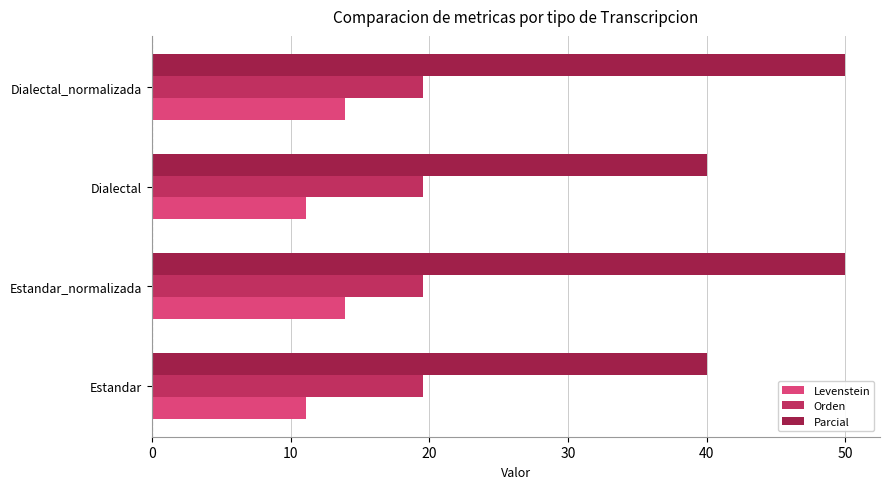

Which series has the largest total across all categories?

Parcial